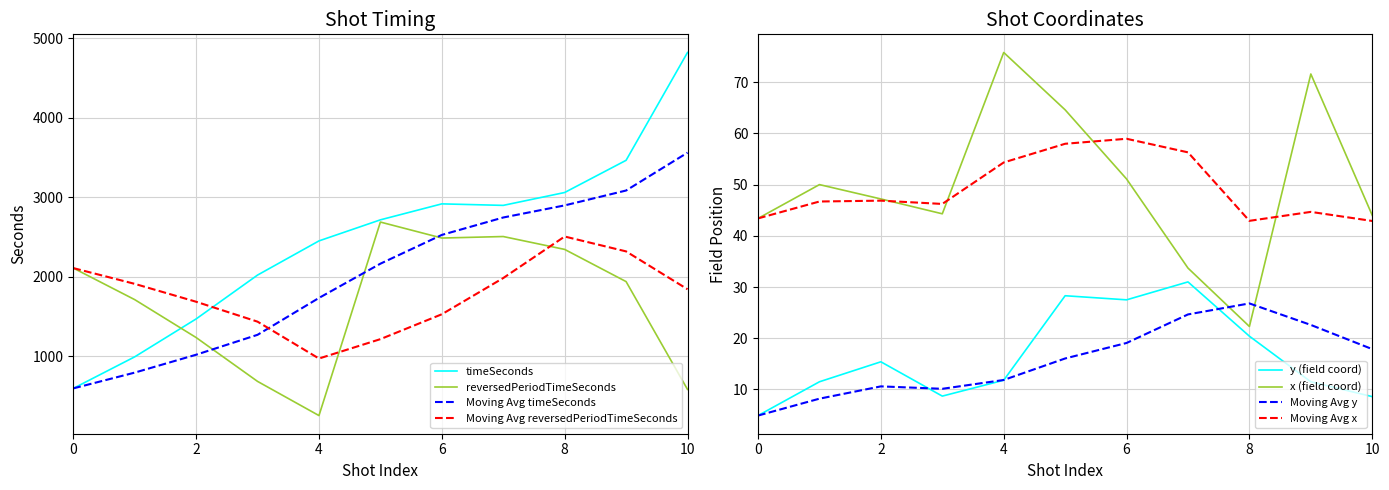

True or false: Moving Avg x and Moving Avg y intersect in this chart.

False